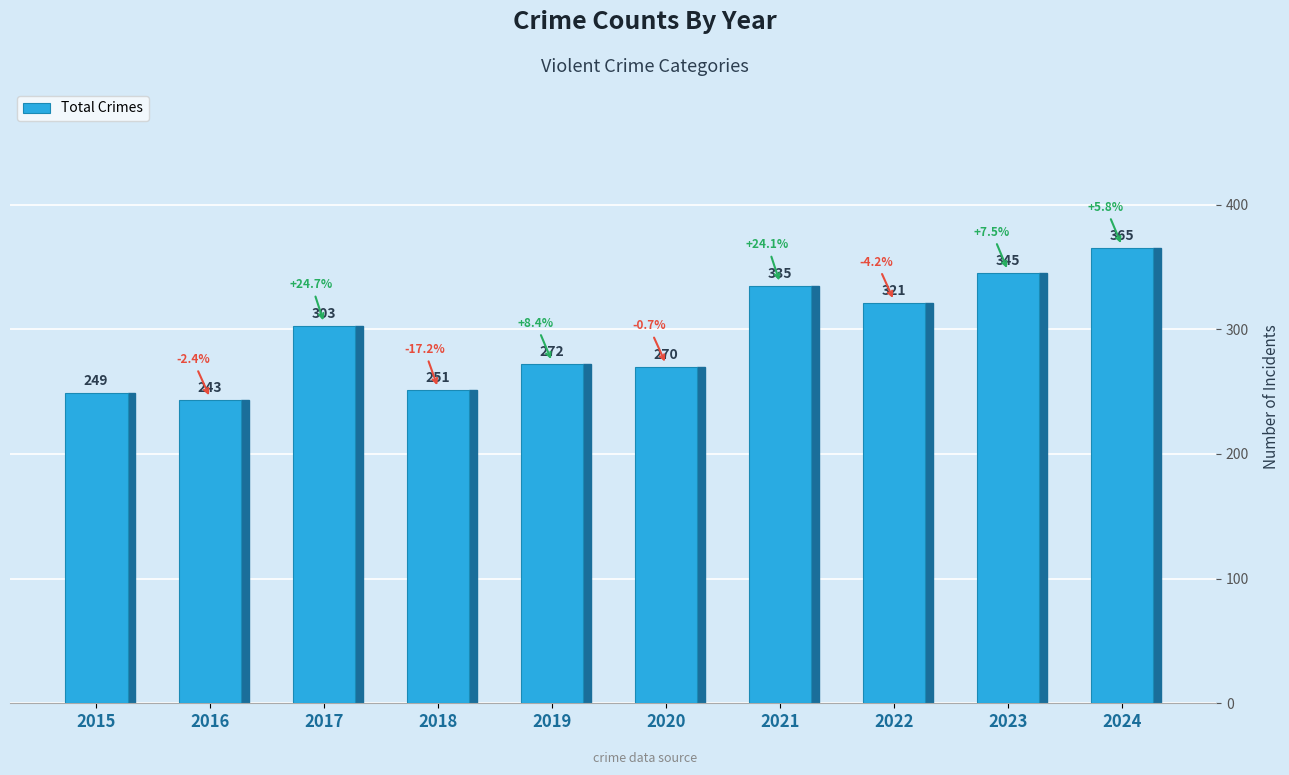

List the labels in order of value, largest first.

2024, 2023, 2021, 2022, 2017, 2019, 2020, 2018, 2015, 2016